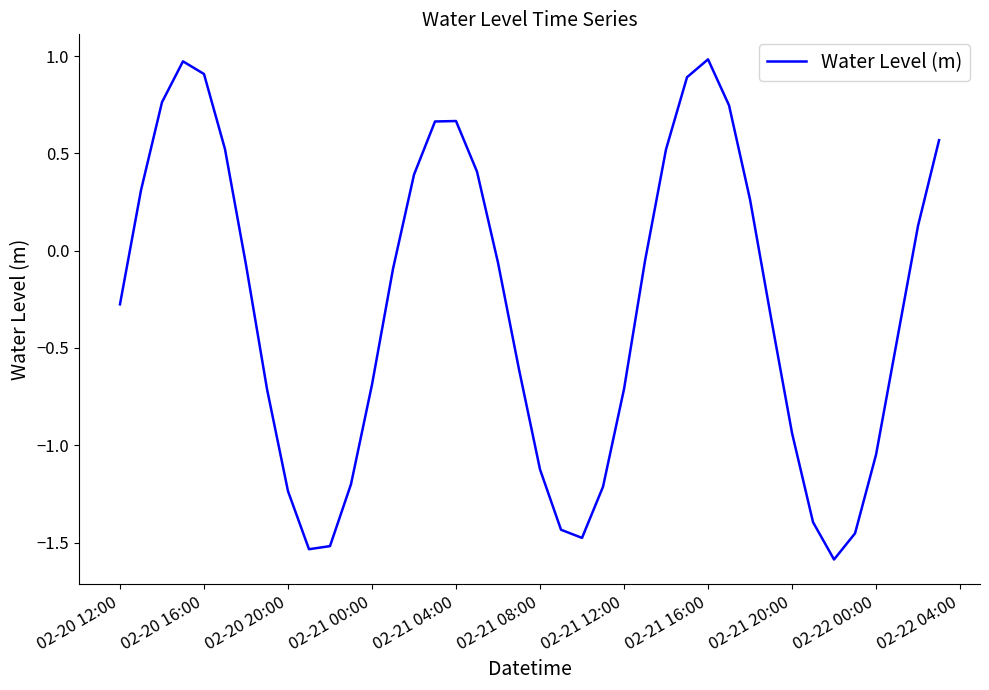

What is the minimum value shown in the chart?

-1.6